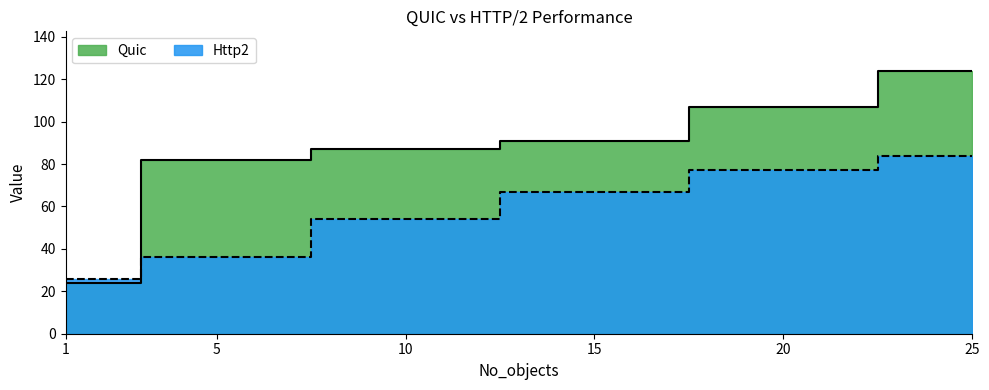

What is the average value of the Quic series?

86